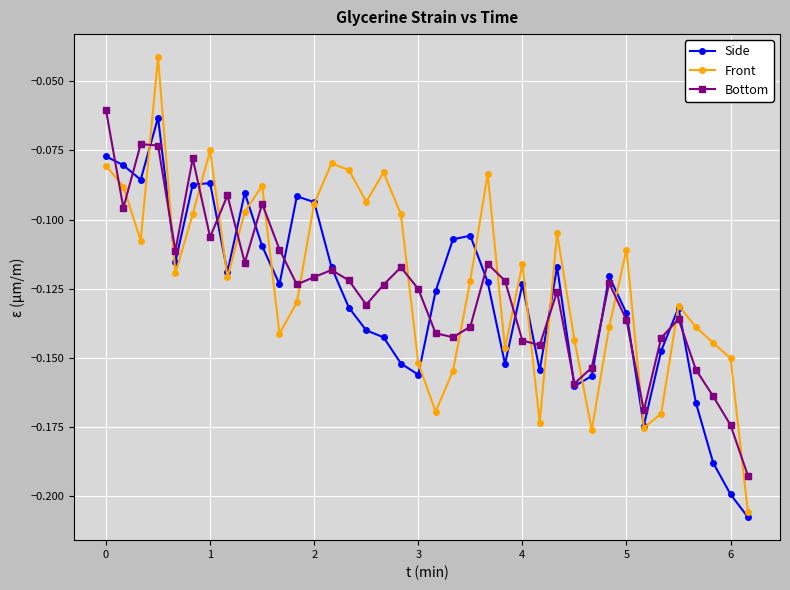

What is the sum of all Bottom values?

-4.8